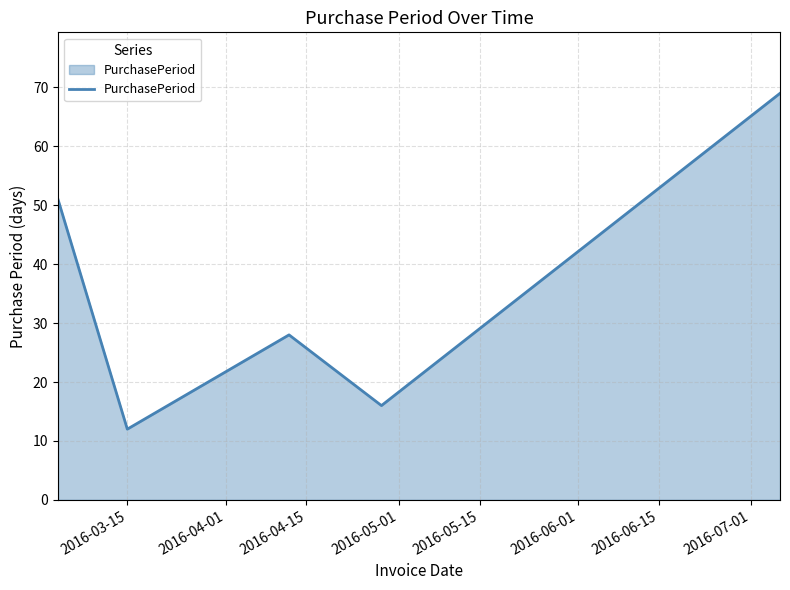

What is the smallest value displayed?

12